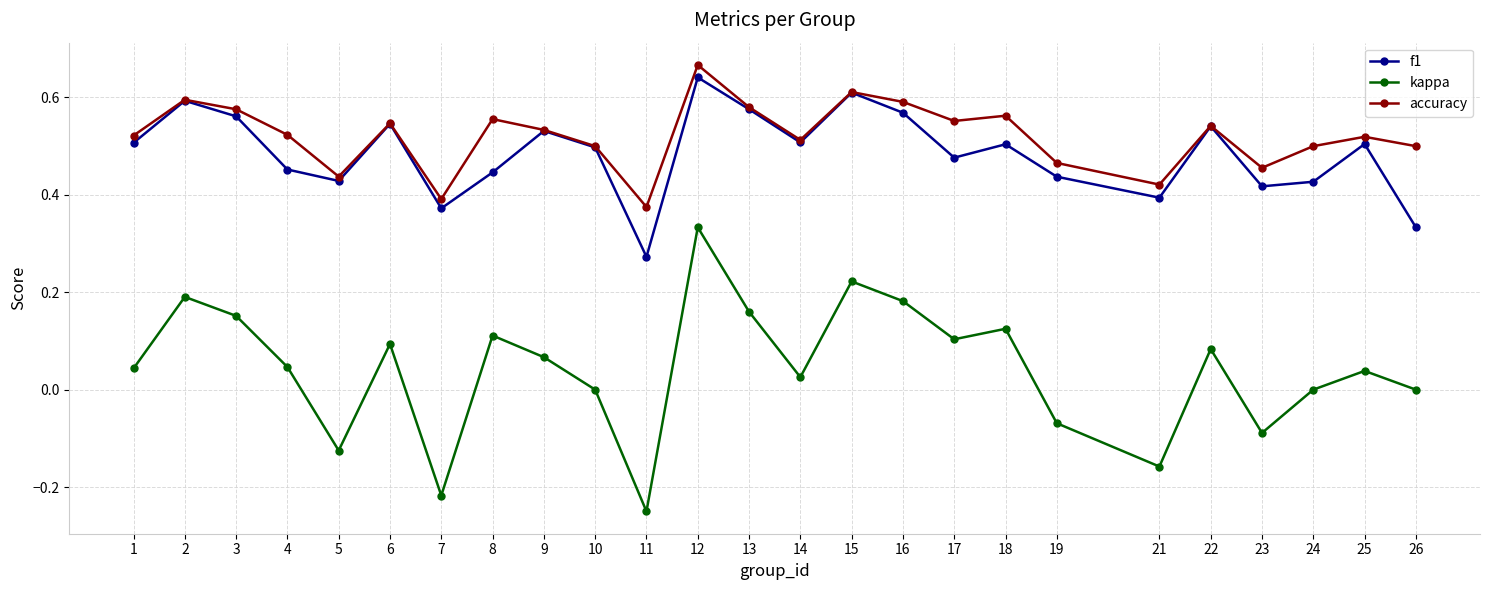

Which series changed the most between 9 and 24?

f1